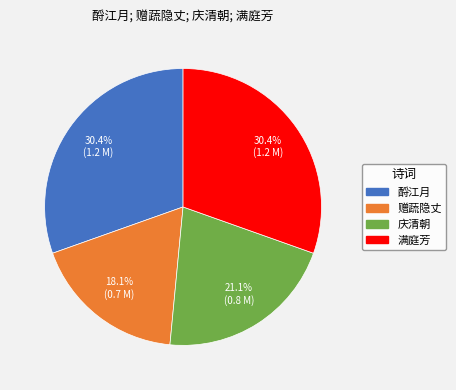

Is there any slice that represents more than half of the pie?

No